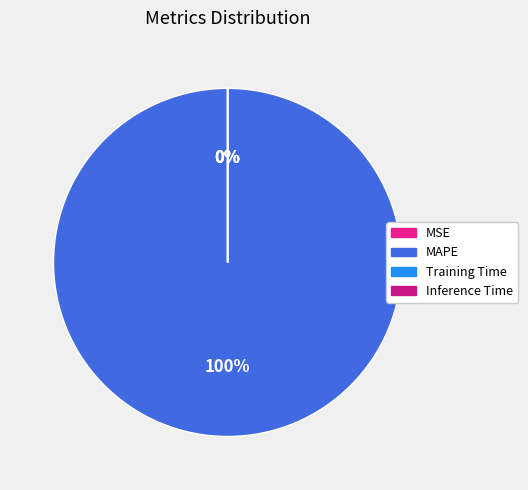

What is the largest slice in the pie chart?

MAPE